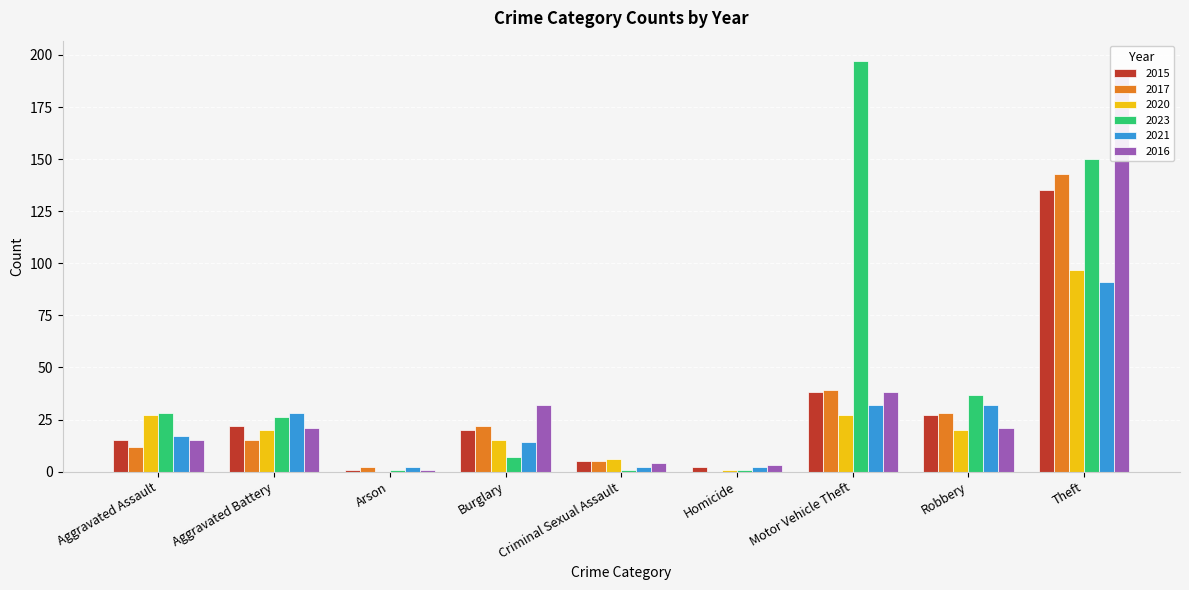

What is the difference between the maximum and minimum values in the 2015 series?

134